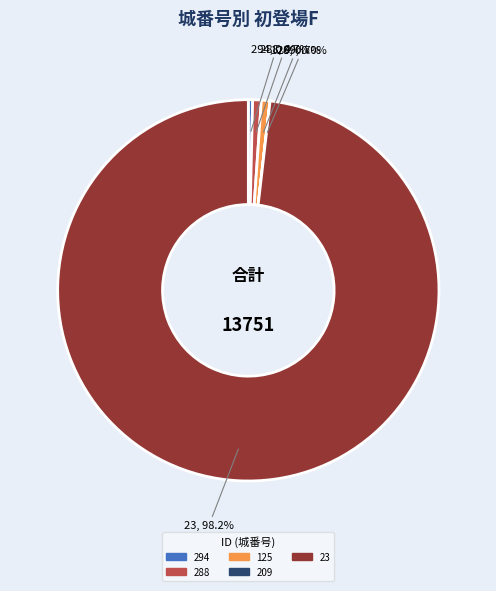

To the nearest percent, what is the average slice percentage?

20%